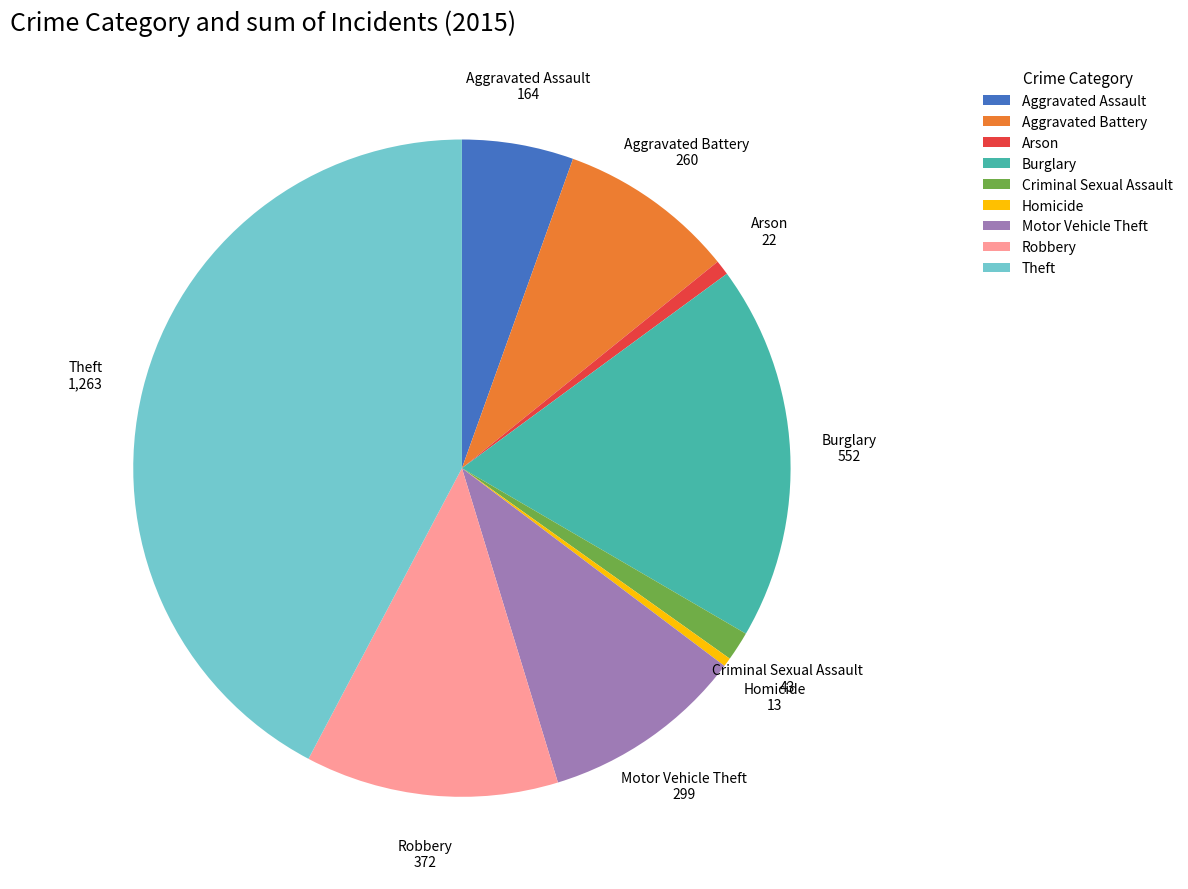

Which slice is the largest?

Theft